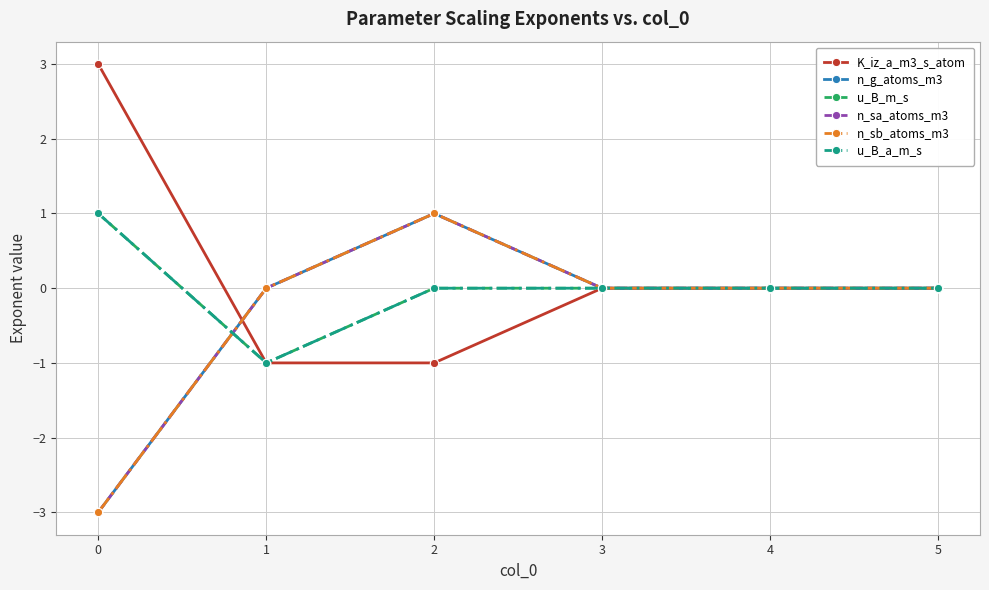

The n_g_atoms_m3 series shows 1 at 3. True or false?

False